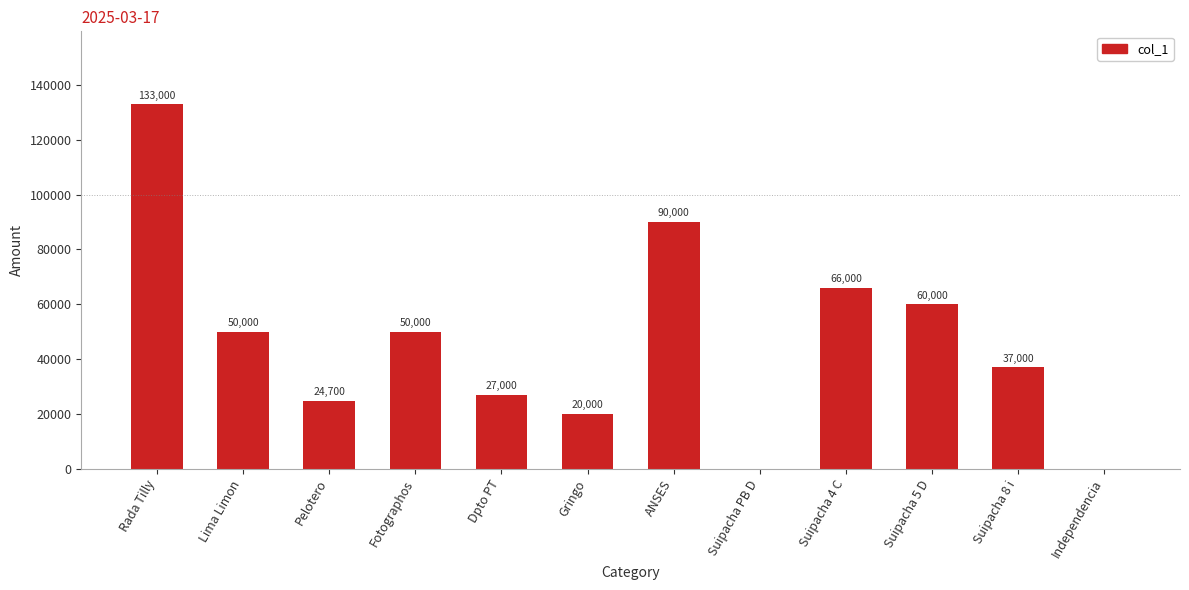

Where is the data nearest to the value 66500?

Suipacha 4 C